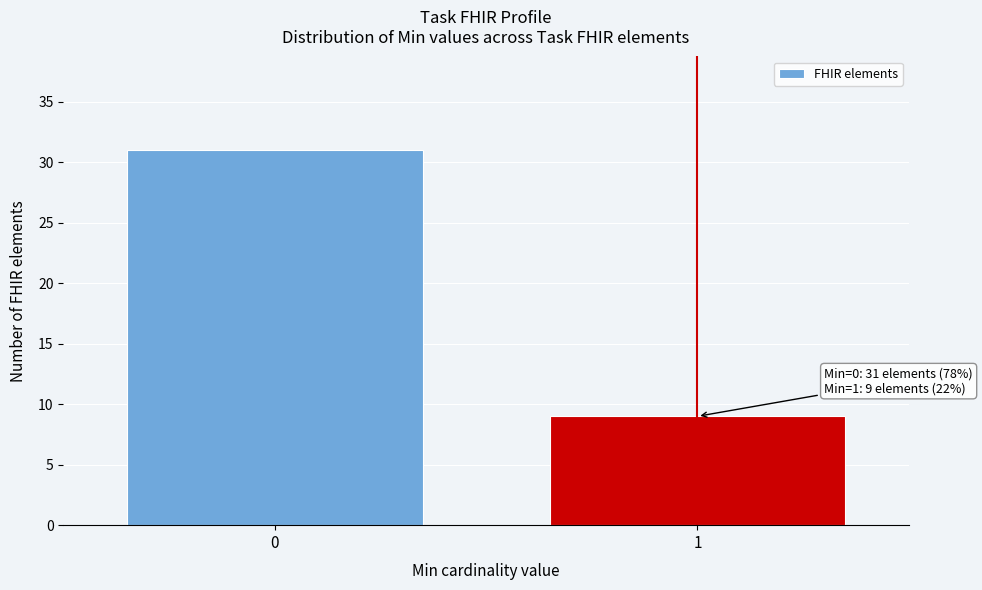

Reading left to right, transcribe all the data shown in this chart.

0=31	1=9